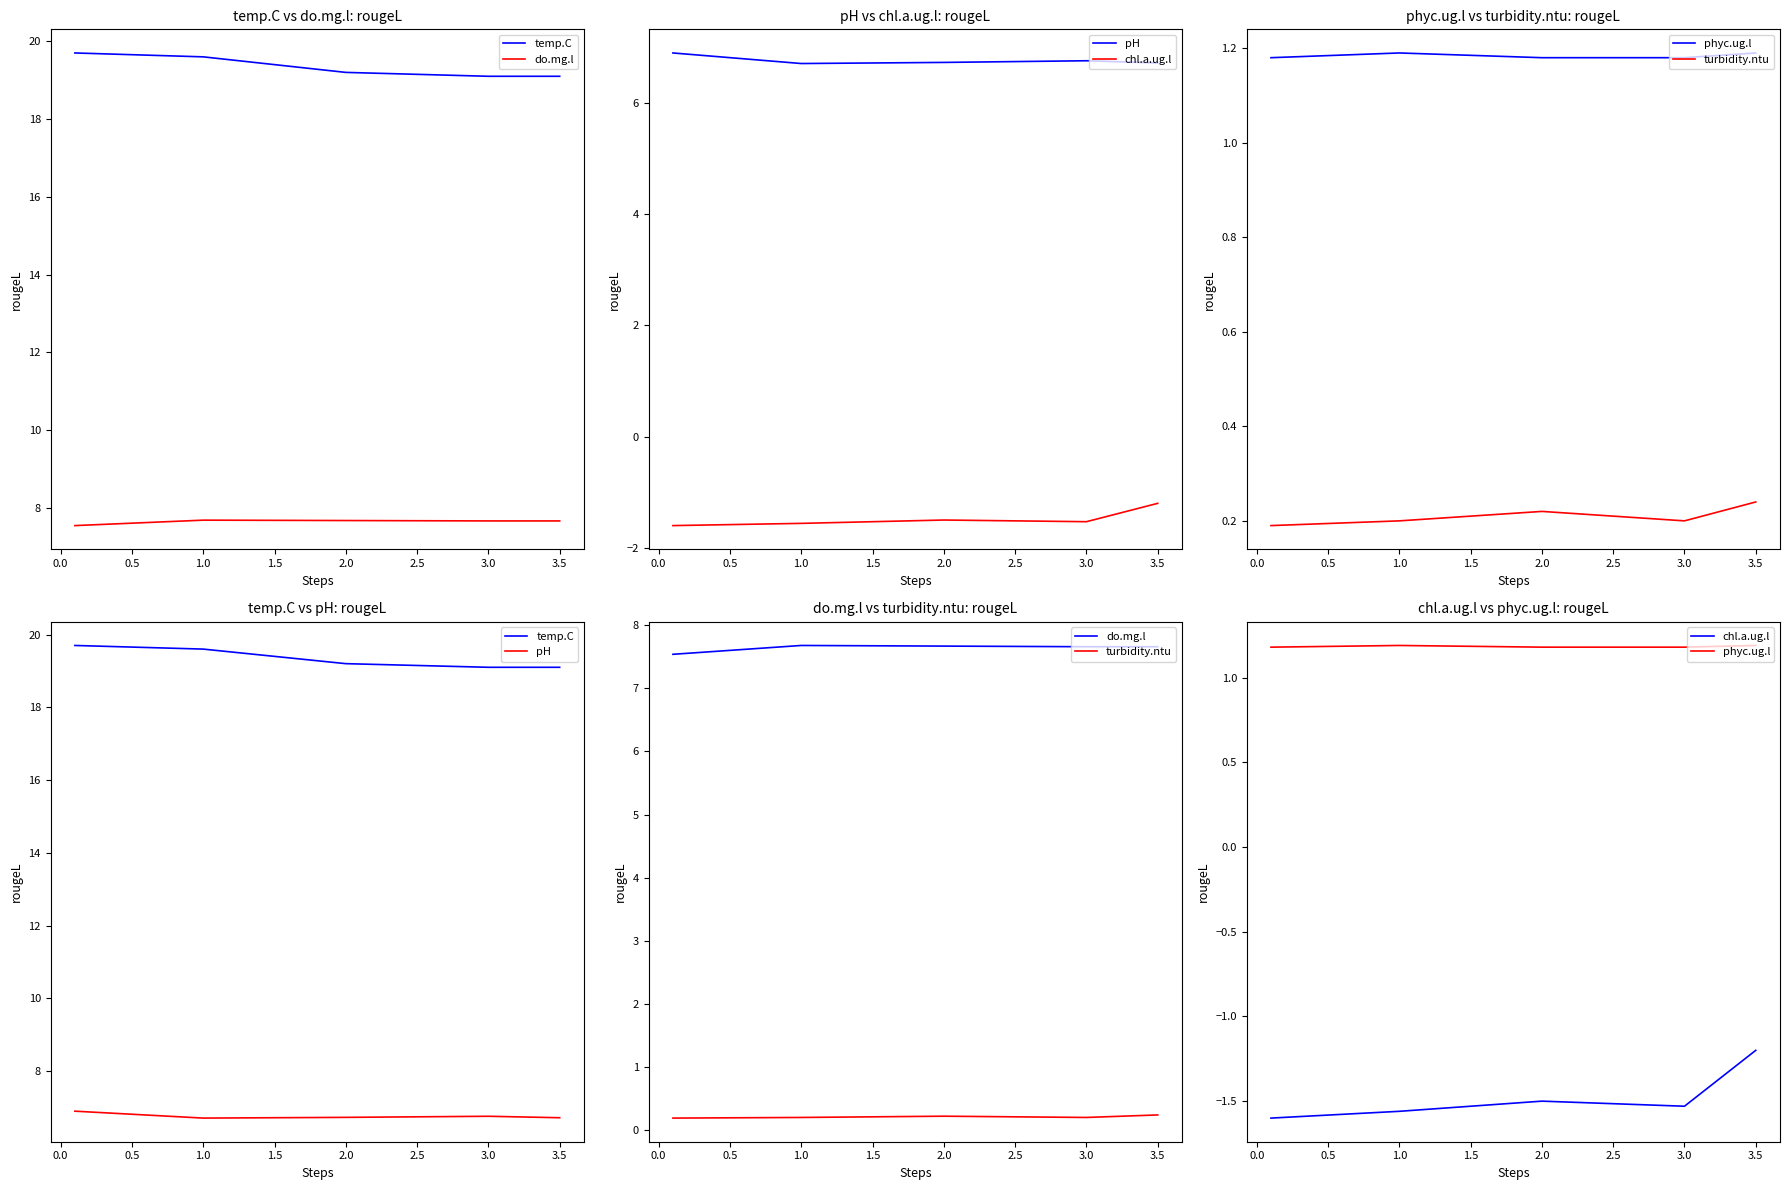

True or false: temp.C and do.mg.l intersect in this chart.

False